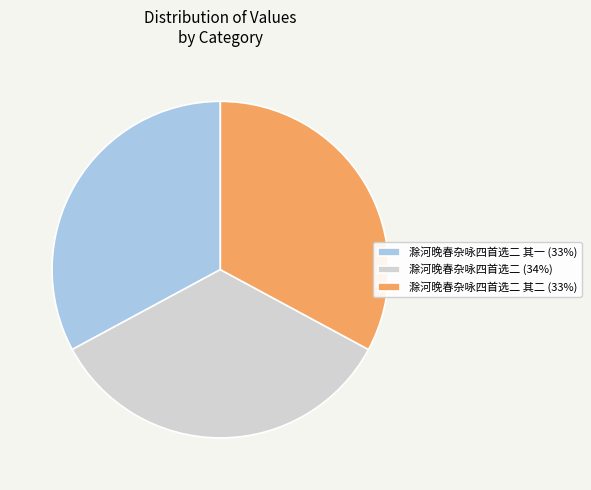

Does any single category account for the majority?

No